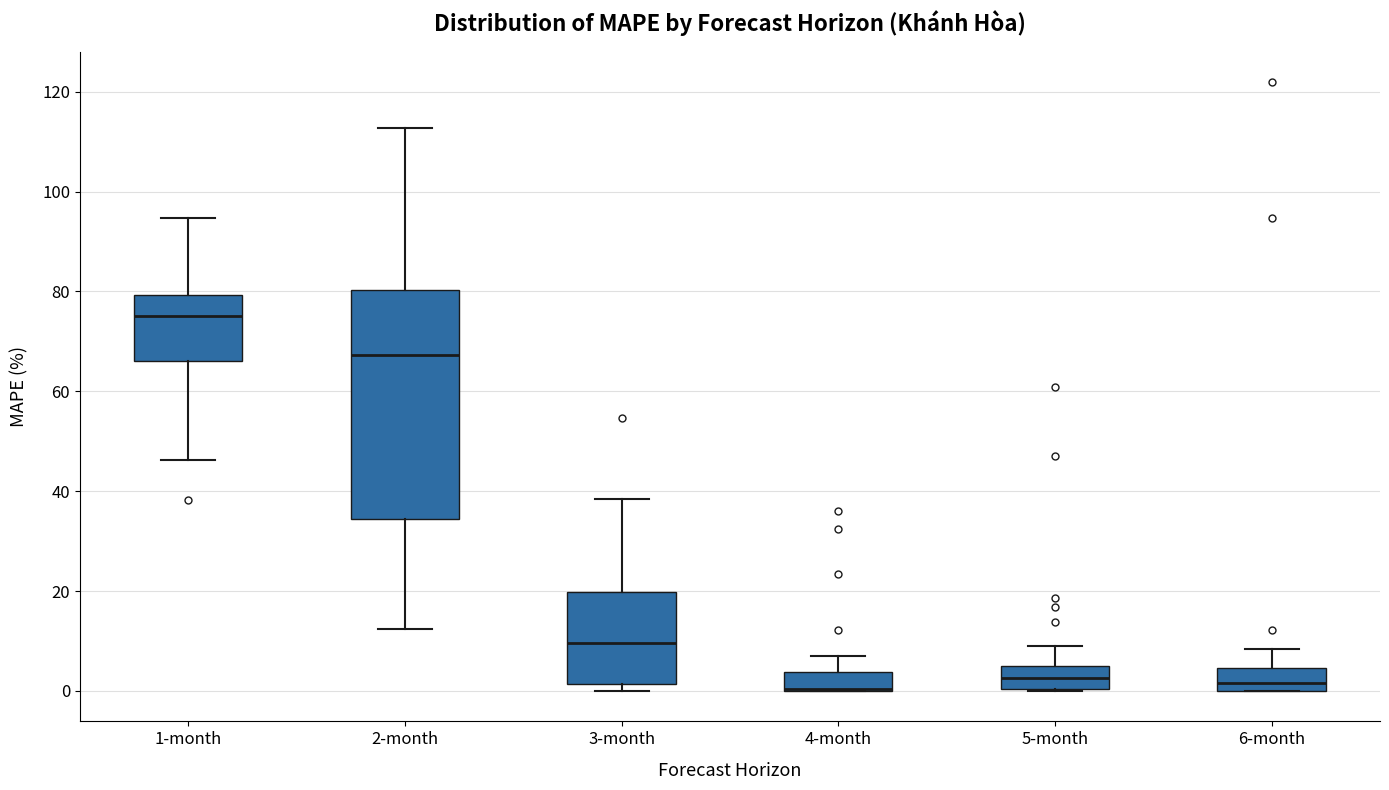

Reading left to right, read every box against the y-axis: the position of its median line, the range the box covers, and the ends of its whiskers. The values are not printed on the chart, so give them approximately, as read against the axis.

1-month: median 76, box 66 to 80, whiskers 46 to 94
2-month: median 68, box 34 to 80, whiskers 12 to 112
3-month: median 10, box 2 to 20, whiskers 0 to 38
4-month: median 0 (drawn on the box's lower edge), box 0 to 4, whiskers 0 to 6
5-month: median 2, box 0 to 4, whiskers 0 to 10
6-month: median 2, box 0 to 4, whiskers 0 to 8